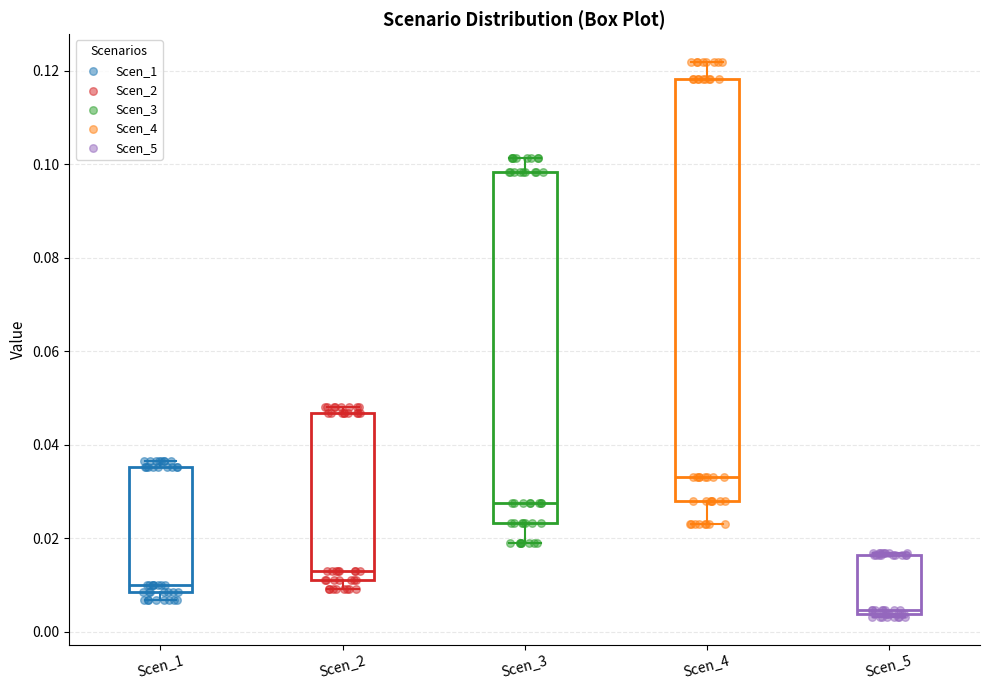

Reading left to right, read every box against the y-axis: the position of its median line, the range the box covers, and the ends of its whiskers. The values are not printed on the chart, so give them approximately, as read against the axis.

Scen_1: median 0.010, box 0.008 to 0.036, whiskers 0.006 to 0.036 (just above the box's upper edge)
Scen_2: median 0.014, box 0.012 to 0.046, whiskers 0.010 to 0.048
Scen_3: median 0.028, box 0.024 to 0.098, whiskers 0.020 to 0.102
Scen_4: median 0.034, box 0.028 to 0.118, whiskers 0.022 to 0.122
Scen_5: median 0.004 (just above the box's lower edge), box 0.004 to 0.016, whiskers 0.004 (just below the box's lower edge) to 0.016